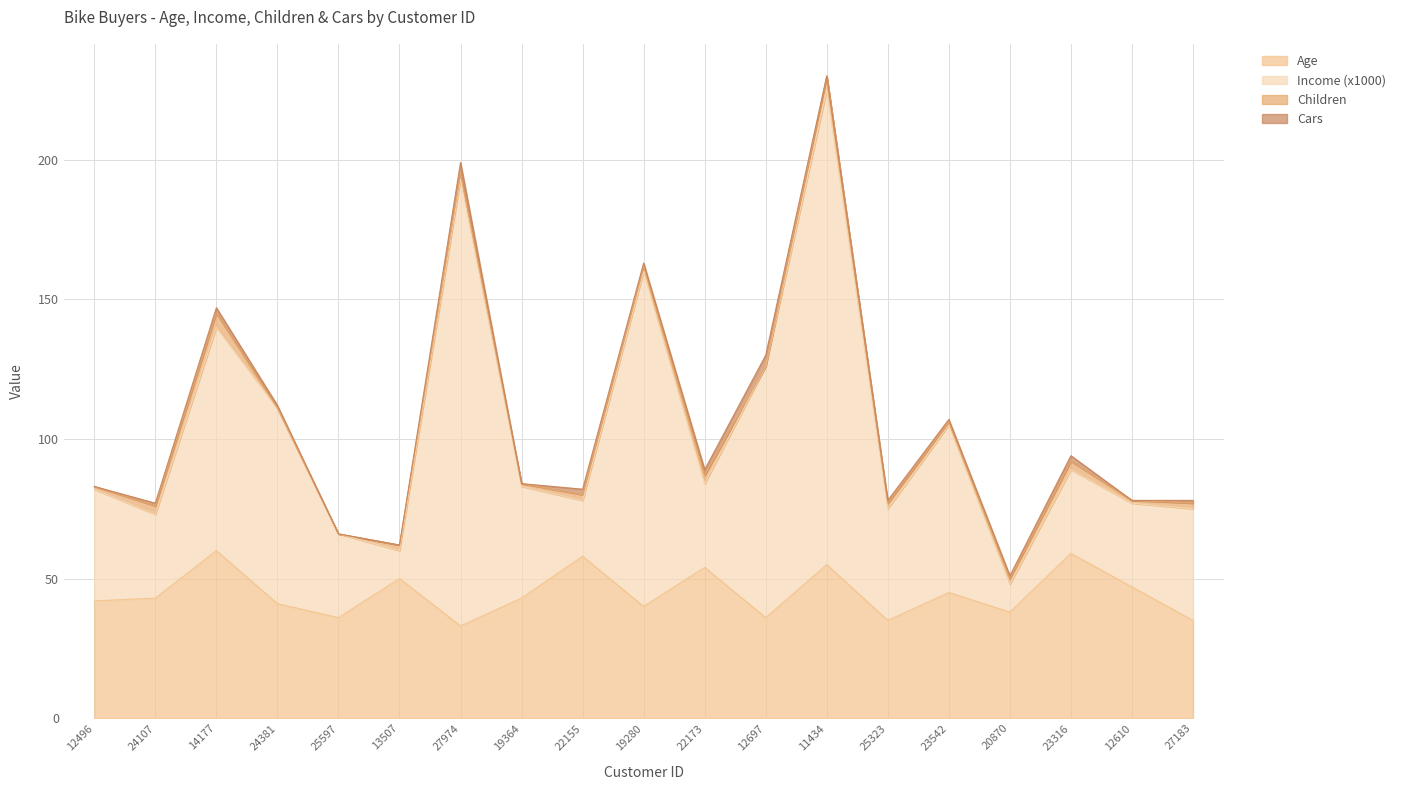

The Age series shows 47 at 12610. True or false?

True